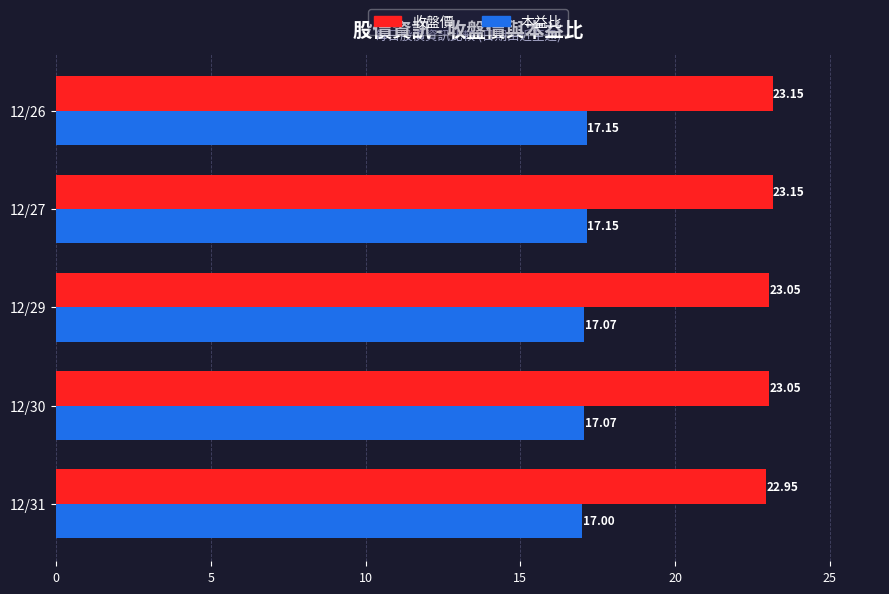

What is the average value of the 本益比 series?

17.1